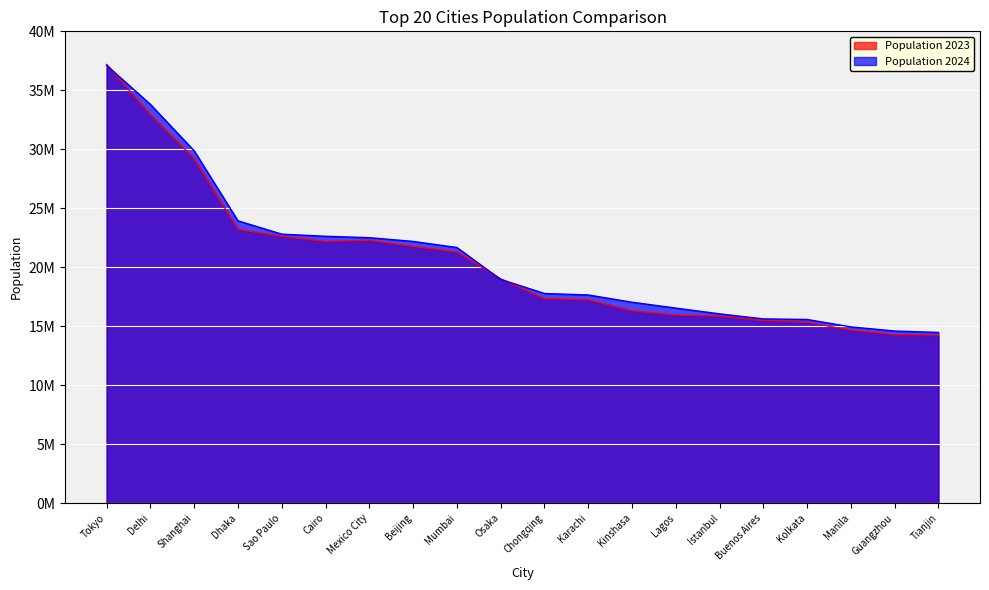

Where does the Population 2024 series first go above 18967459?

Tokyo